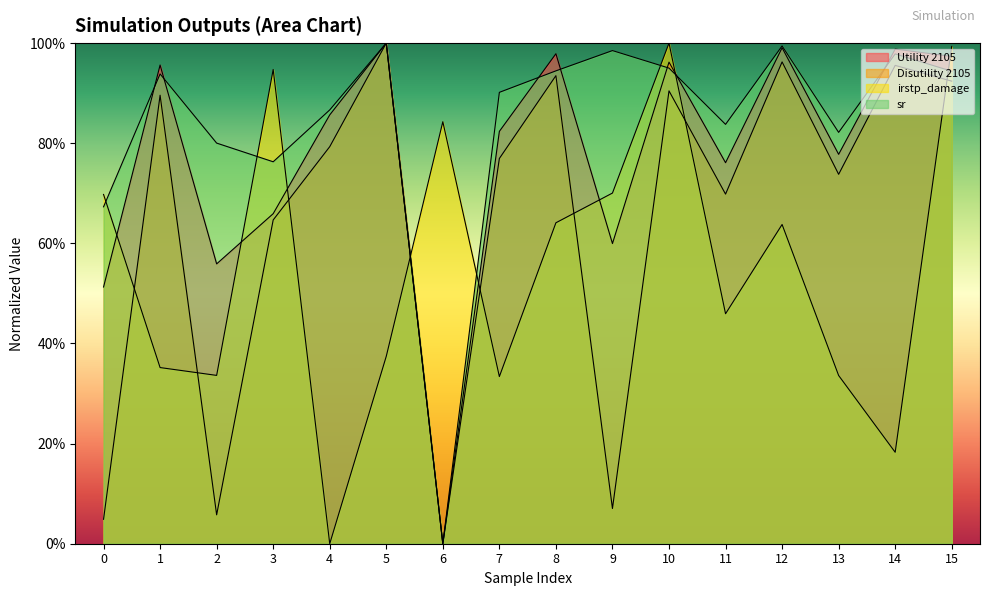

Reading left to right, transcribe all the data shown in this chart.

Utility 2105: 51.3	95.6	55.9	65.9	85.7	100.0	0.0	82.4	97.9	60.0	96.2	76.1	99.1	77.8	98.8	97.3
Disutility 2105: 4.9	89.6	5.8	64.7	79.3	100.0	0.0	76.9	93.5	7.0	90.5	69.8	96.2	73.8	95.5	92.4
irstp_damage: 69.8	35.2	33.6	94.7	0.0	37.4	84.3	33.4	64.1	70.0	100.0	45.9	63.8	33.6	18.3	99.3
sr: 67.3	93.8	80.0	76.3	86.6	100.0	0.0	90.2	94.5	98.5	95.0	83.8	99.4	82.2	97.8	94.4